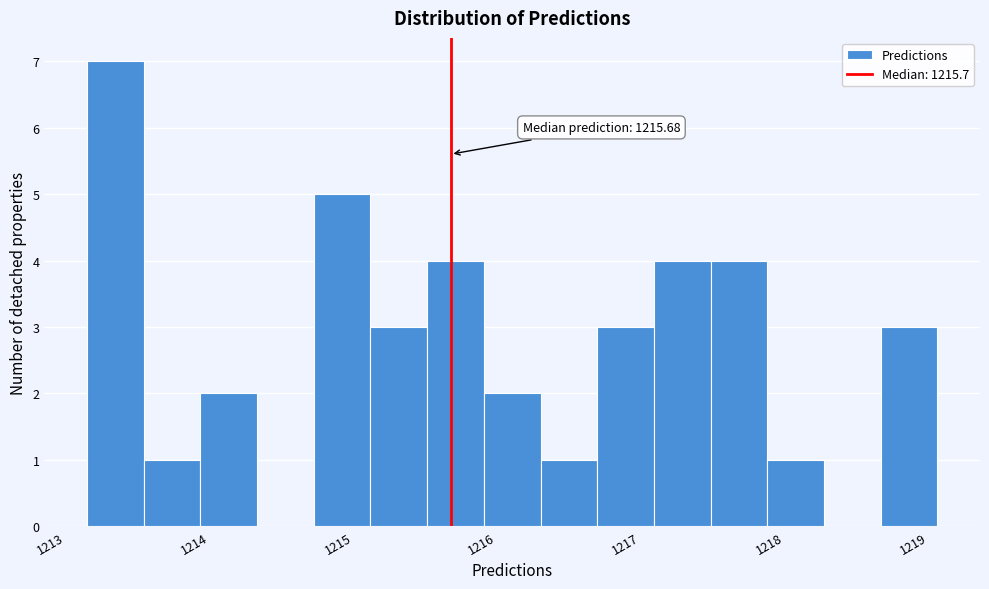

Read against the x-axis, roughly where is the centre of the tallest bar?

1213.3